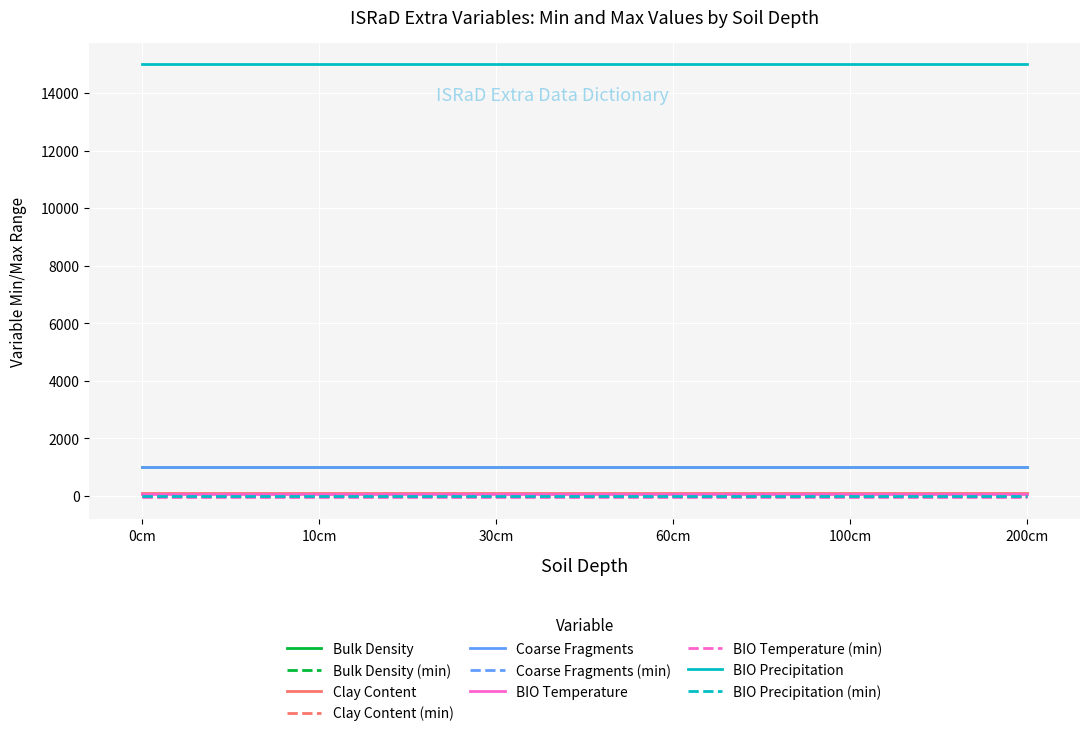

Does the chart display data point markers on the line(s)?

No